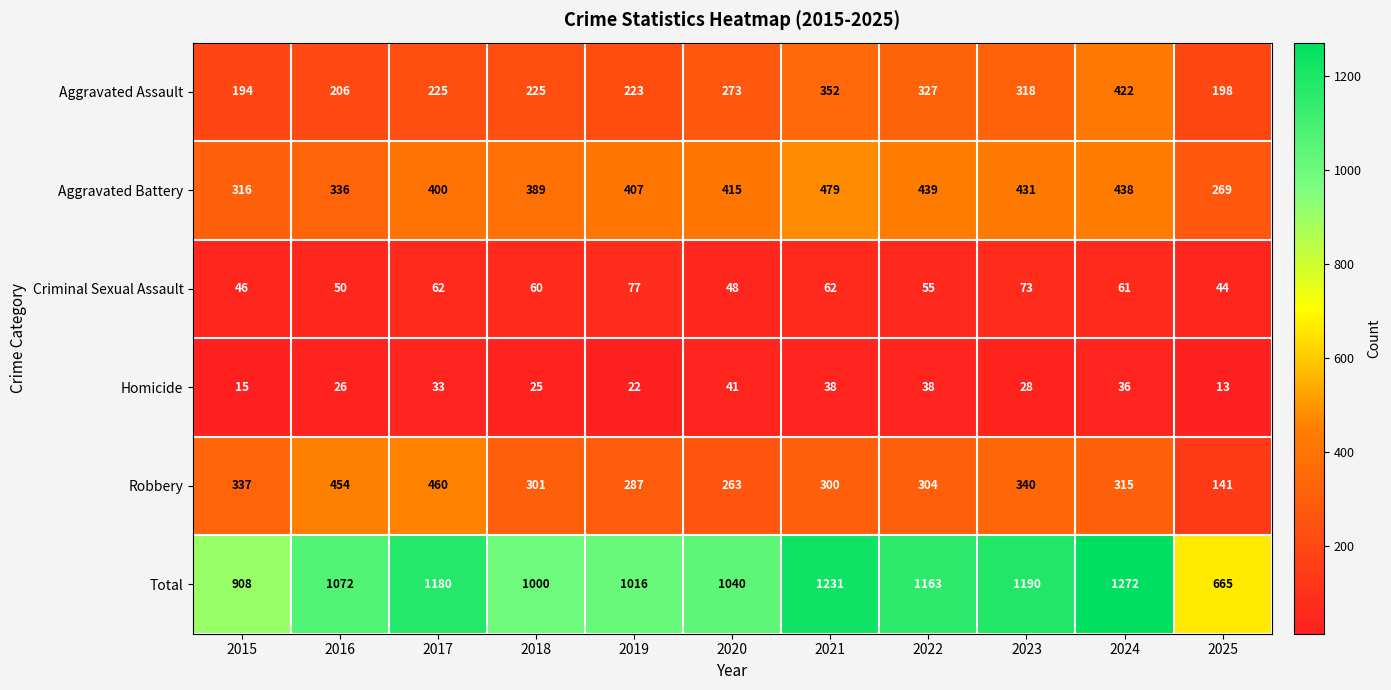

Which series has the largest range (max minus min)?

Total